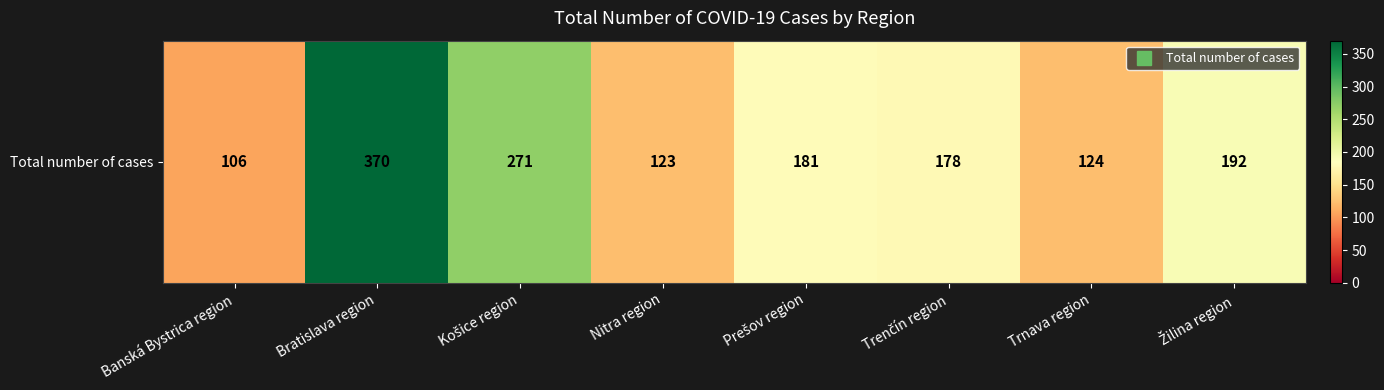

What is the sum of all values?

1545